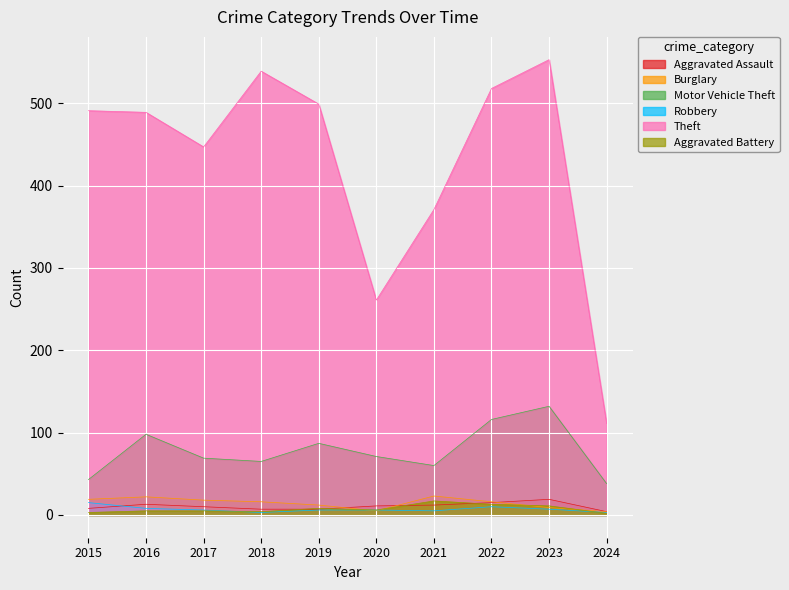

List the series in order of their peak value, highest first.

Theft, Motor Vehicle Theft, Burglary, Aggravated Assault, Aggravated Battery, Robbery